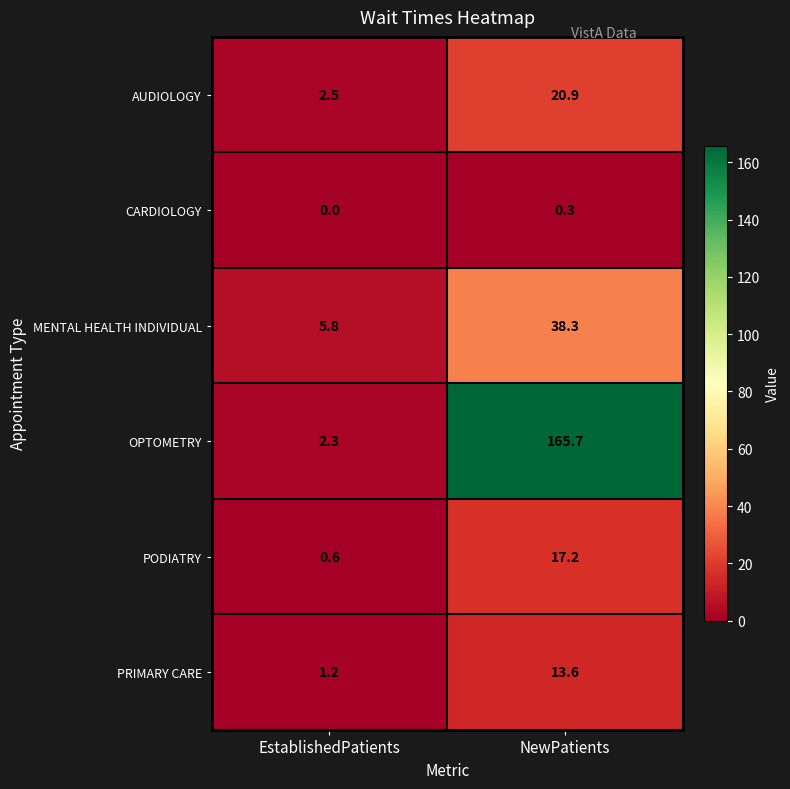

Which series has the widest spread of values?

OPTOMETRY